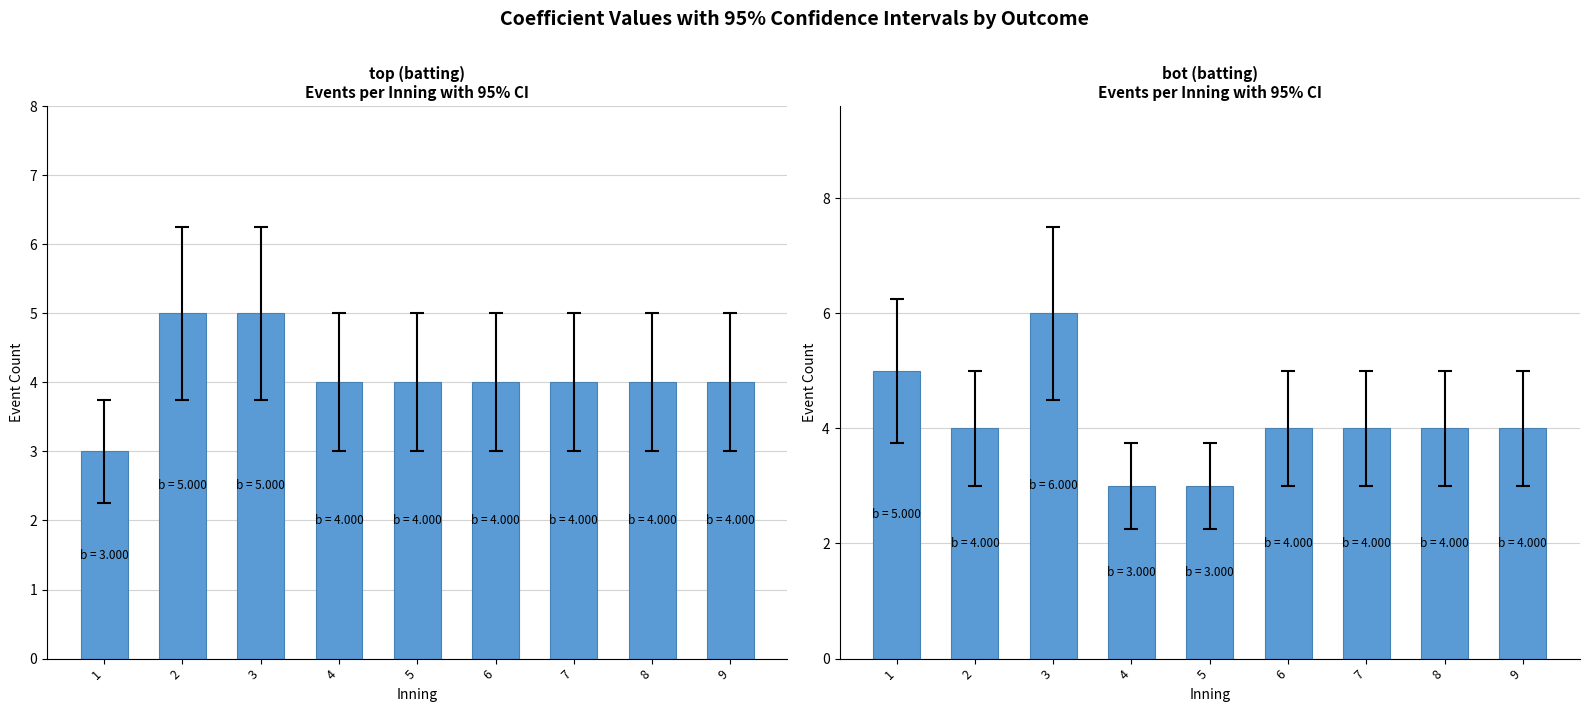

How many bars are there in total?

18